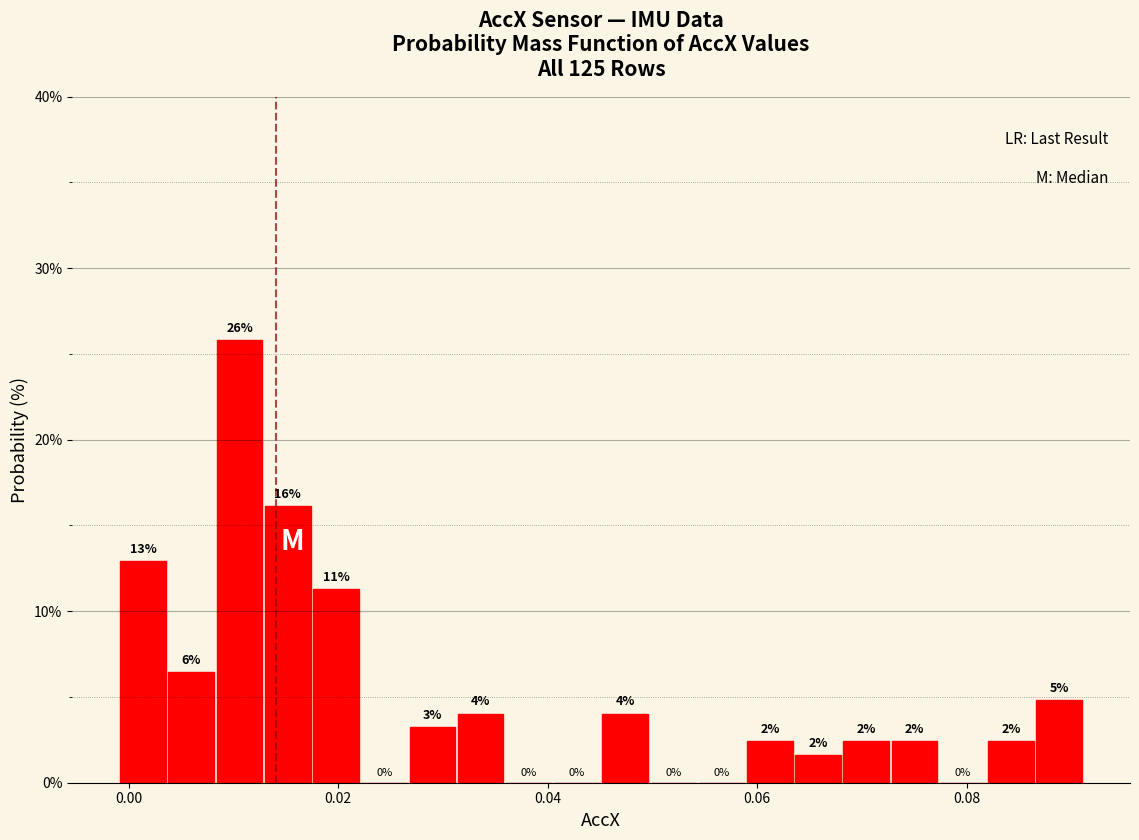

Read against the x-axis, roughly where is the centre of the tallest bar?

0.010